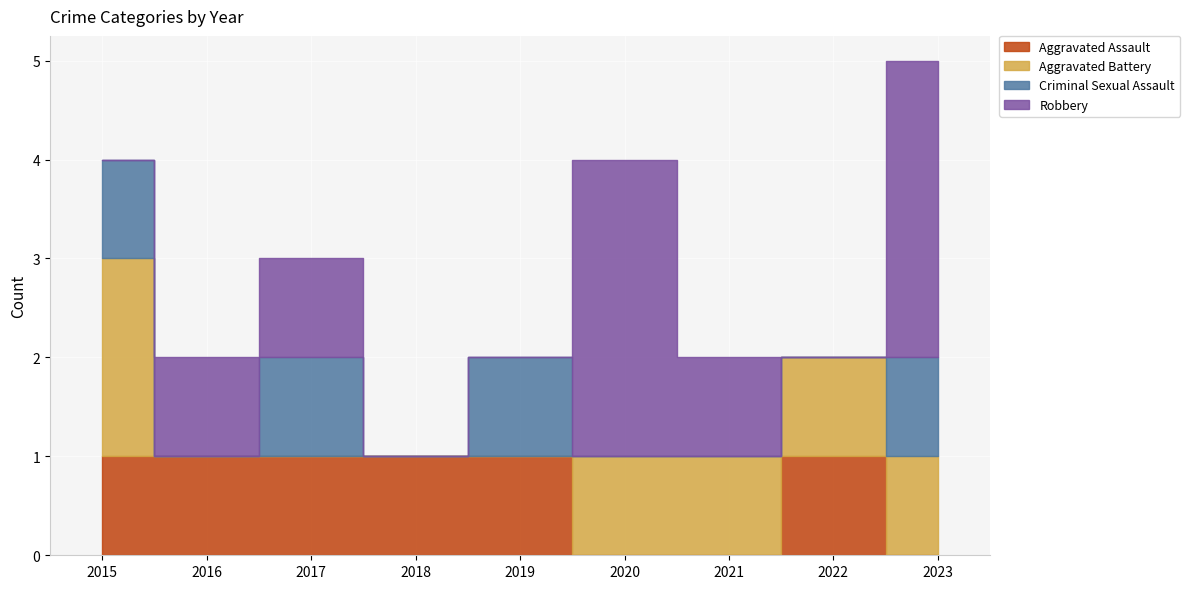

How many Robbery values are between 0 and 1?

7